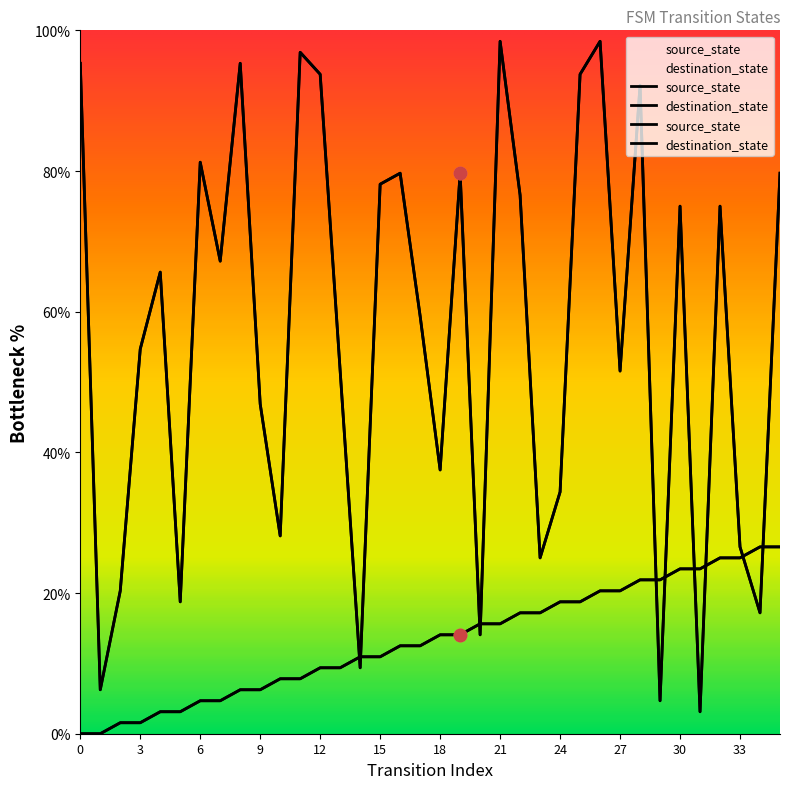

What is the total value across all series at 24?

53.1